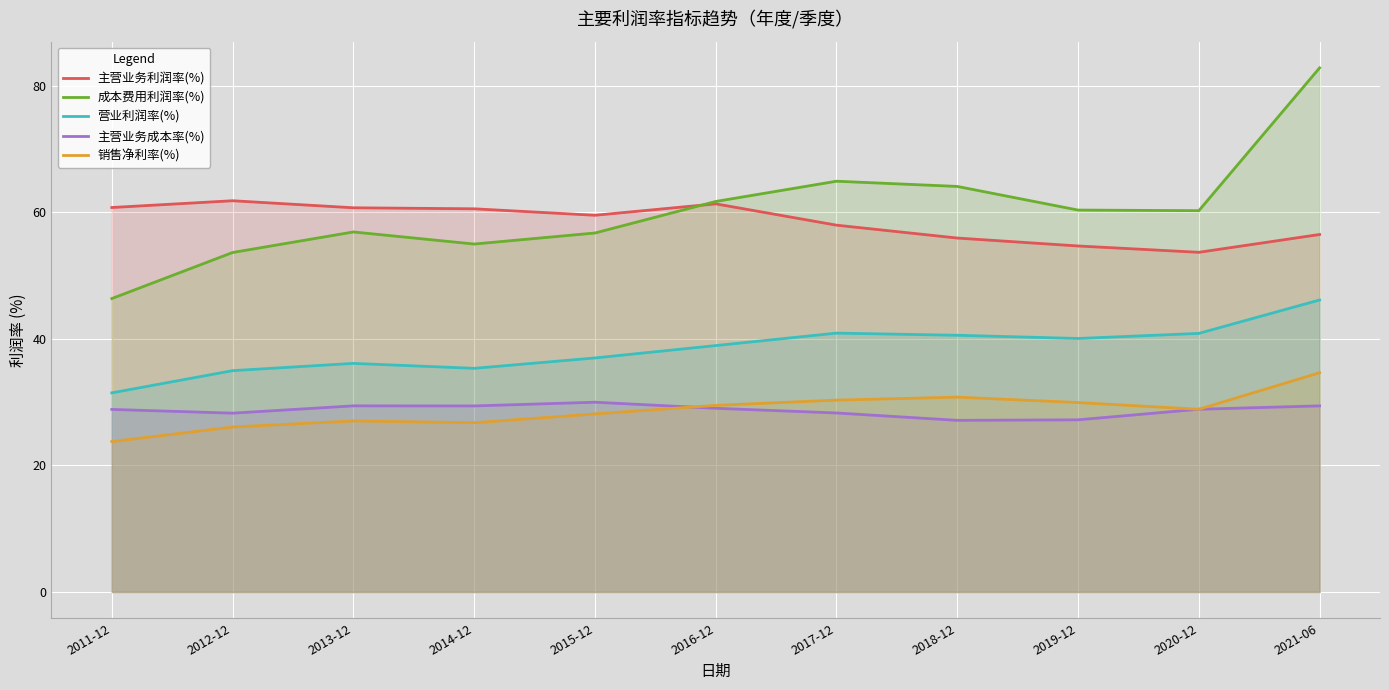

True or false: 主营业务利润率(%) and 营业利润率(%) intersect in this chart.

False